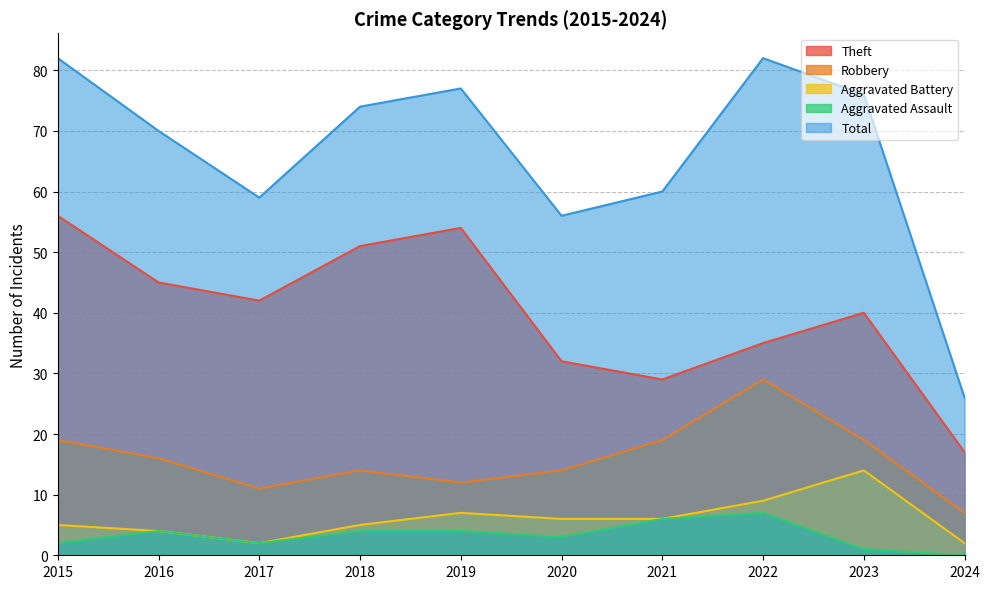

How many lines are shown in the chart?

5